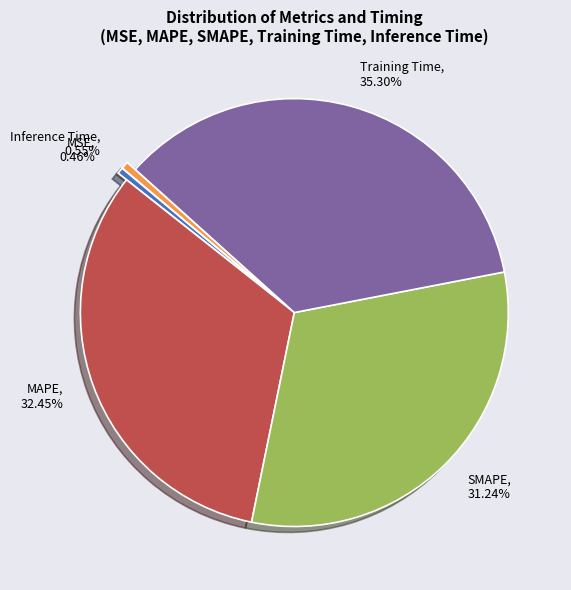

Is there any slice that represents more than half of the pie?

No